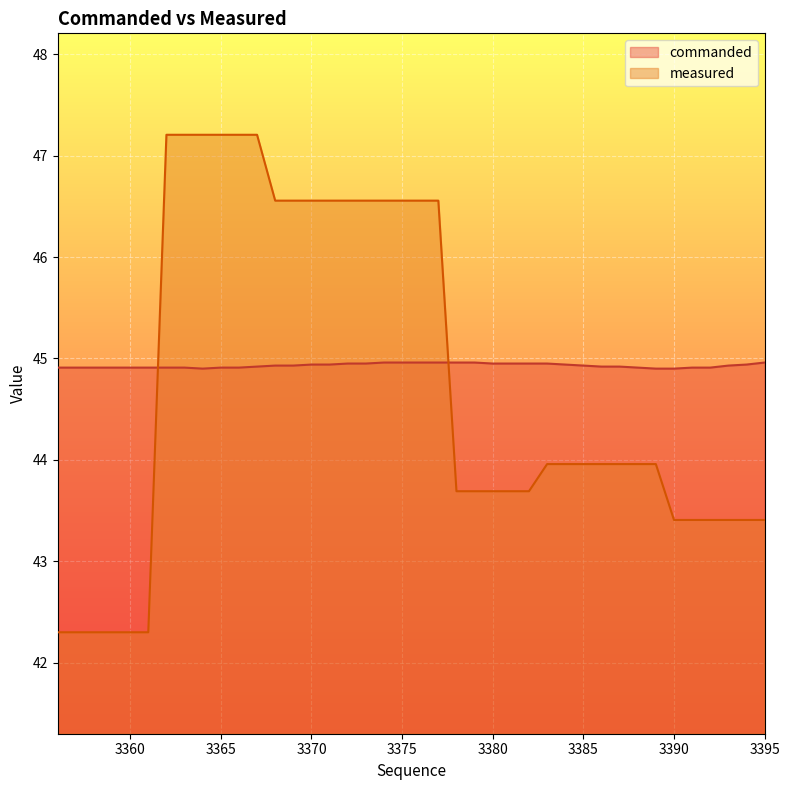

Does the chart display data point markers on the line(s)?

No